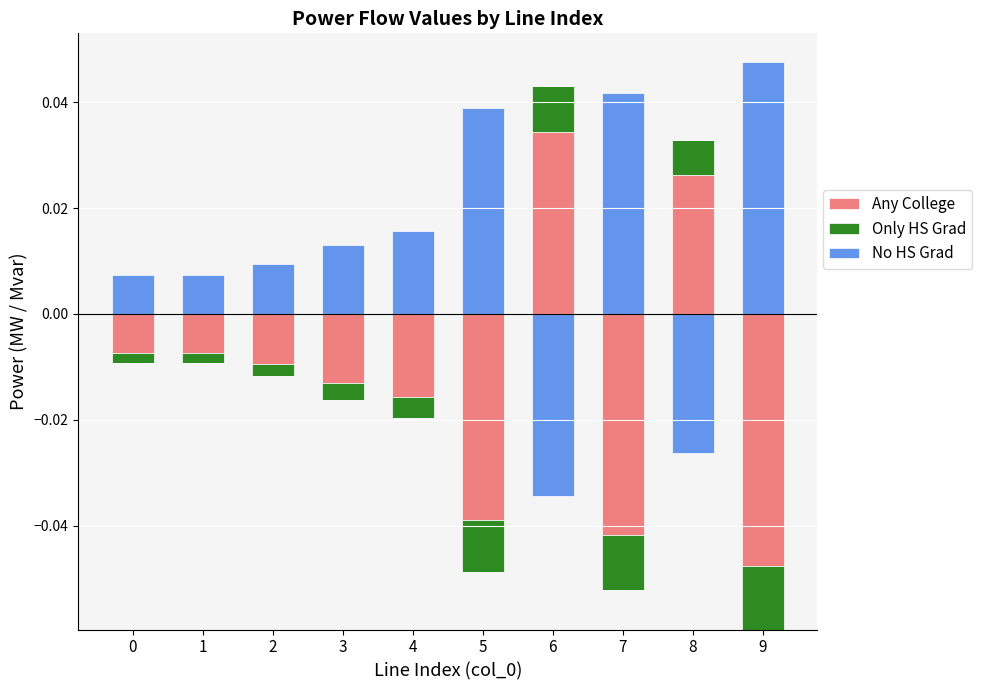

Between 3 and 9, which series saw the biggest shift?

No HS Grad